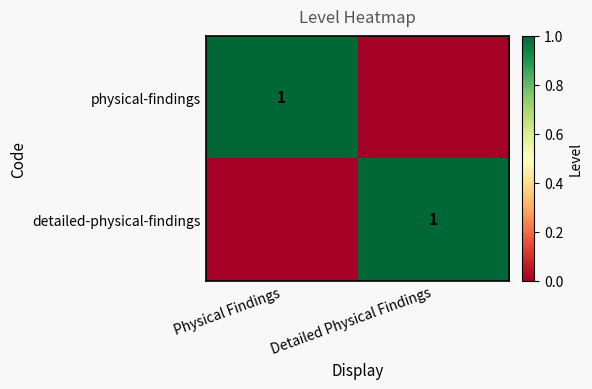

The value of physical-findings at Physical Findings is 1. True or false?

True